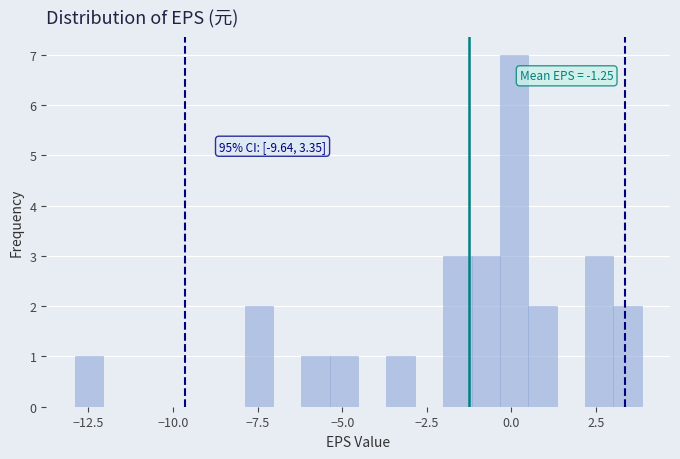

Around what value on the x-axis is the tallest bar? Give the approximate position of its centre, as read against the axis.

0.0